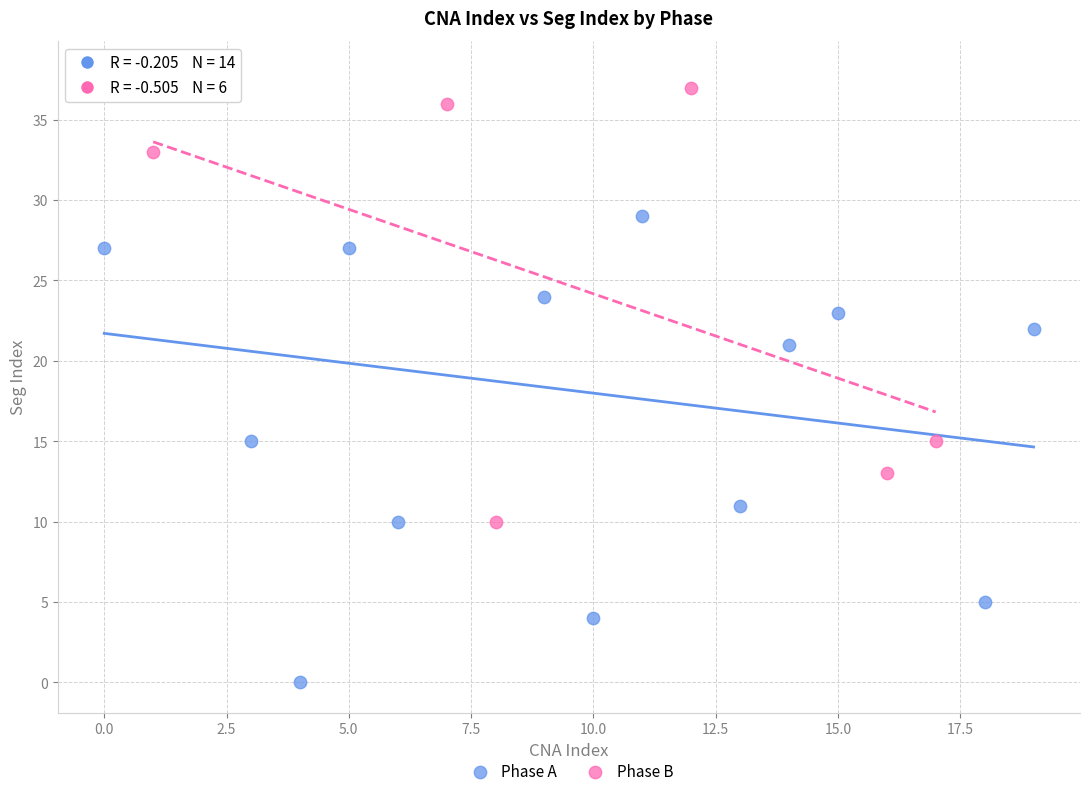

Which series has the largest Y range (max minus min)?

Phase A